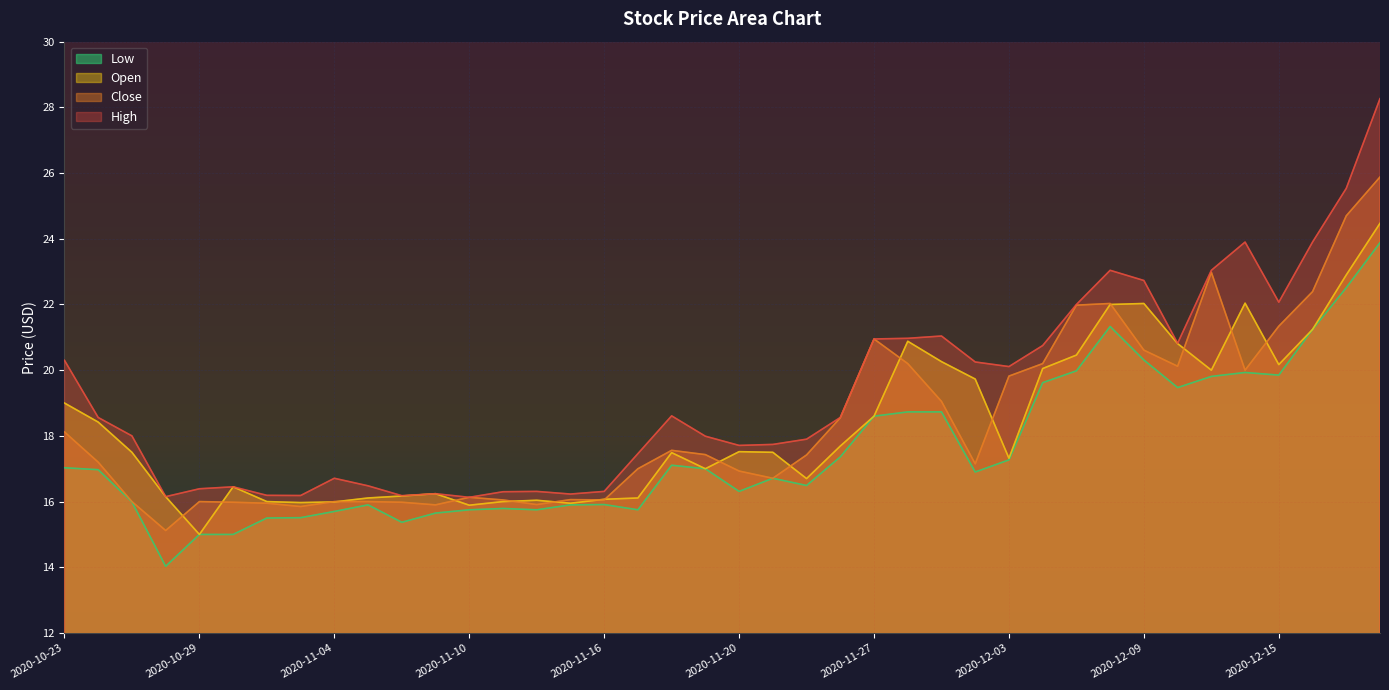

Where is the first local minimum for close?

2020-10-28